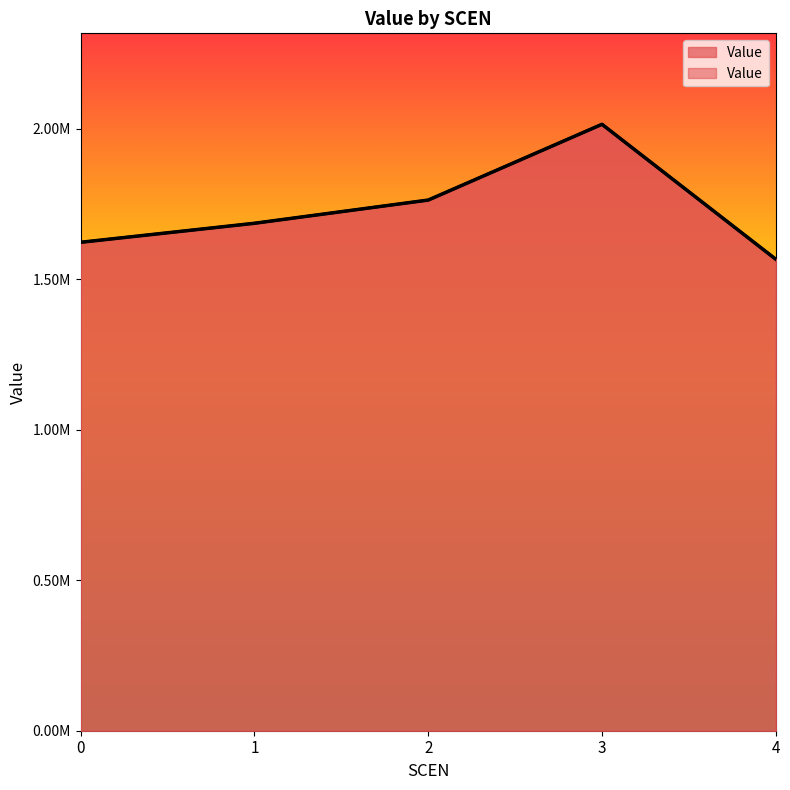

Where does the data first go above 1686561?

1